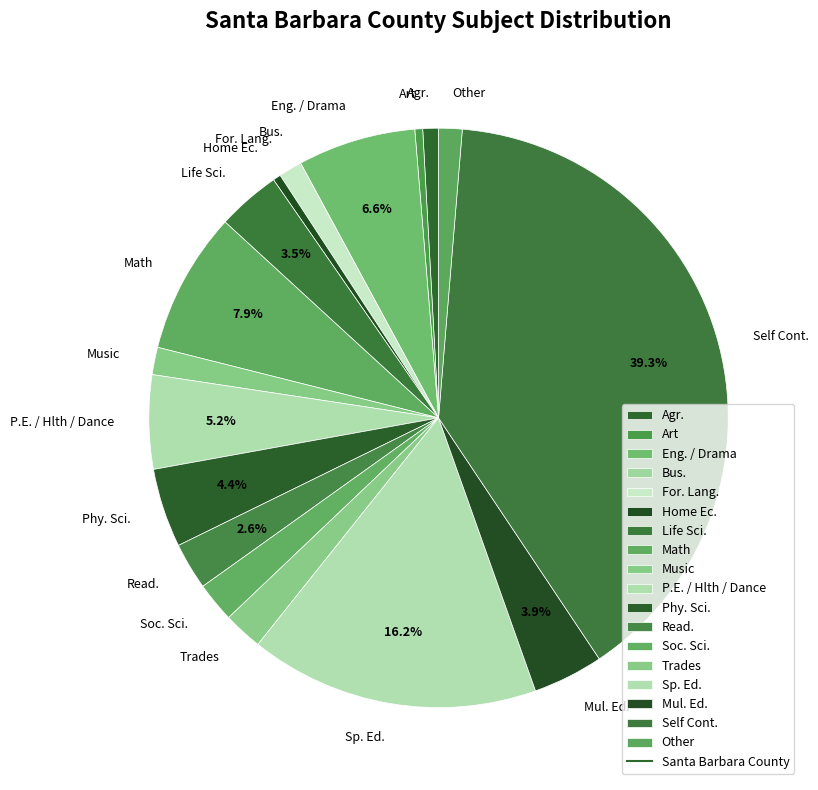

To the nearest percent, what percentage of the pie is Music?

2%